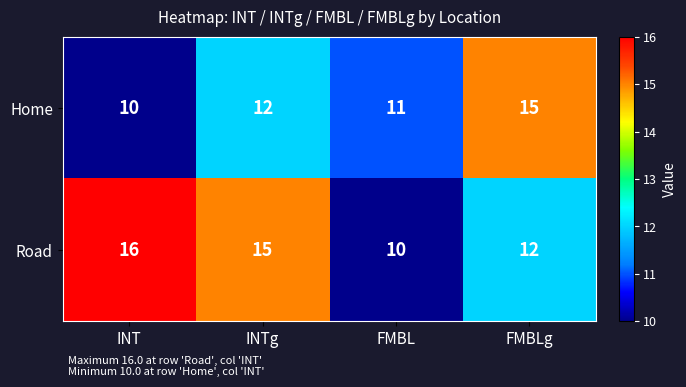

The value of Road at FMBL is 10. True or false?

True